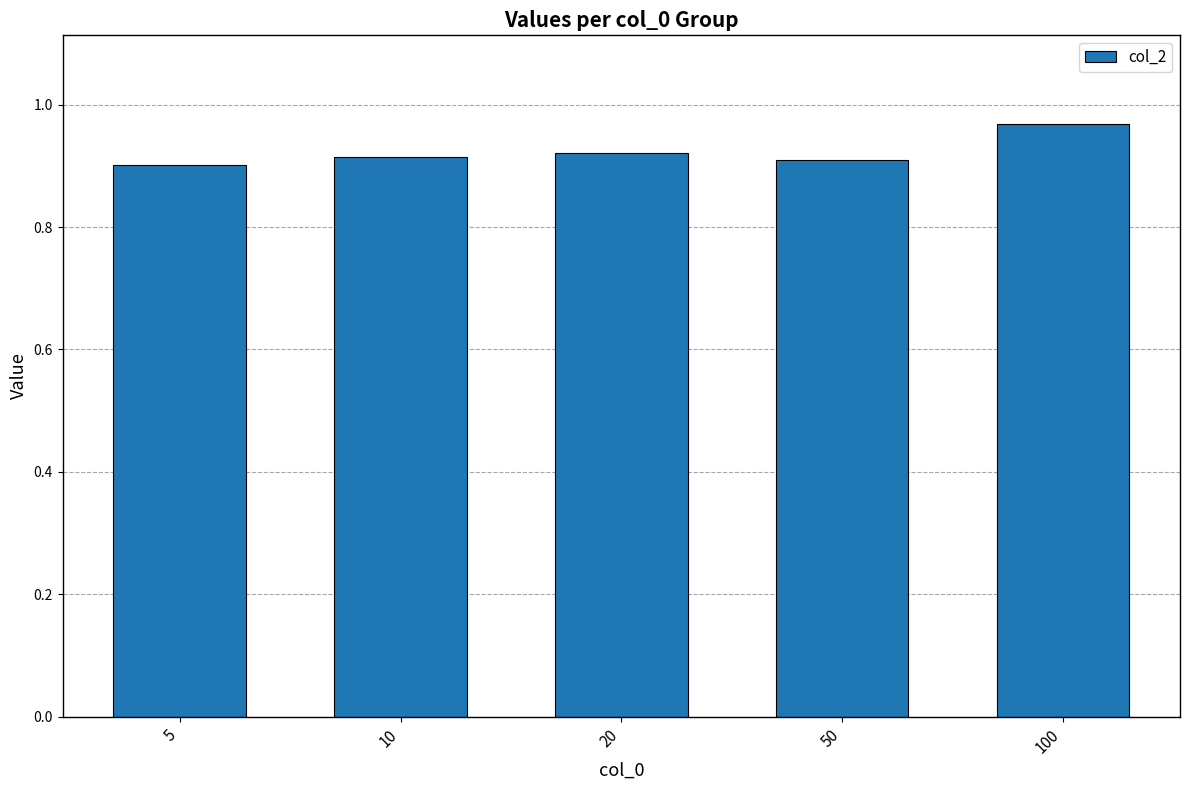

What is the sum of the values at 20 and 5?

1.8